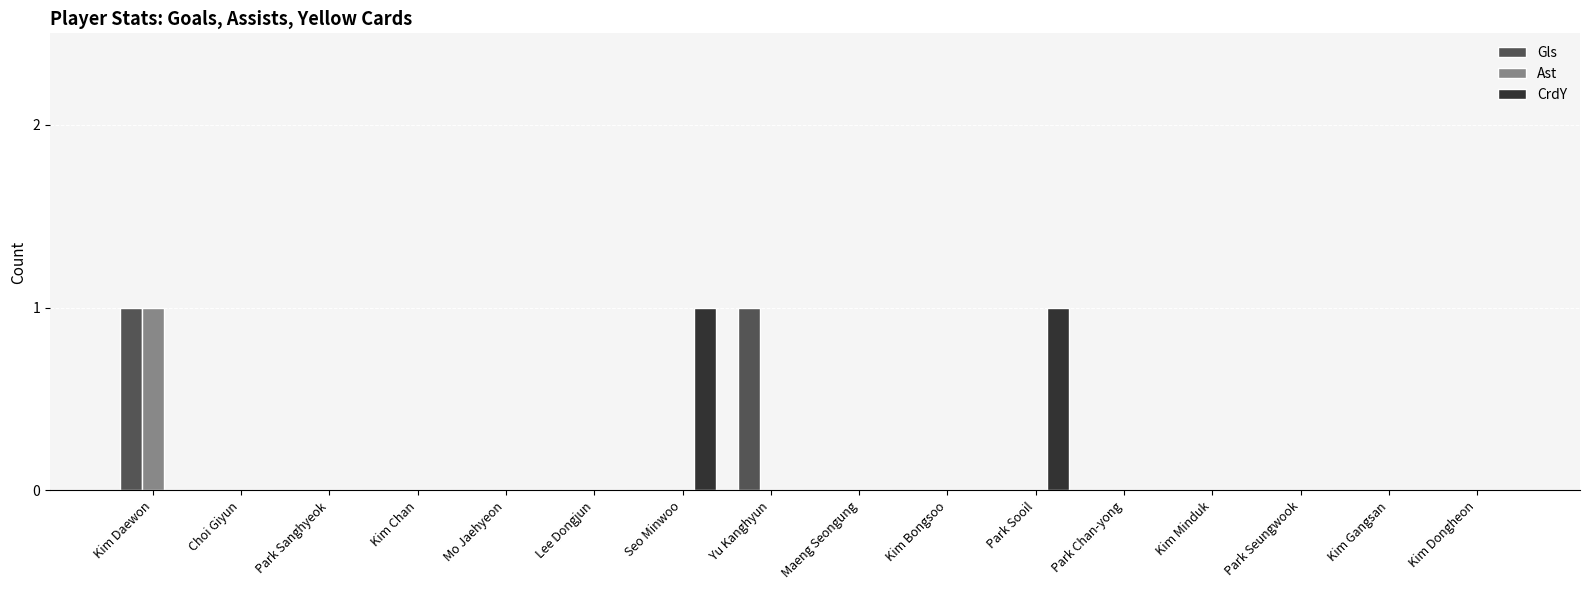

The Ast series shows 1 at Yu Kanghyun. True or false?

False